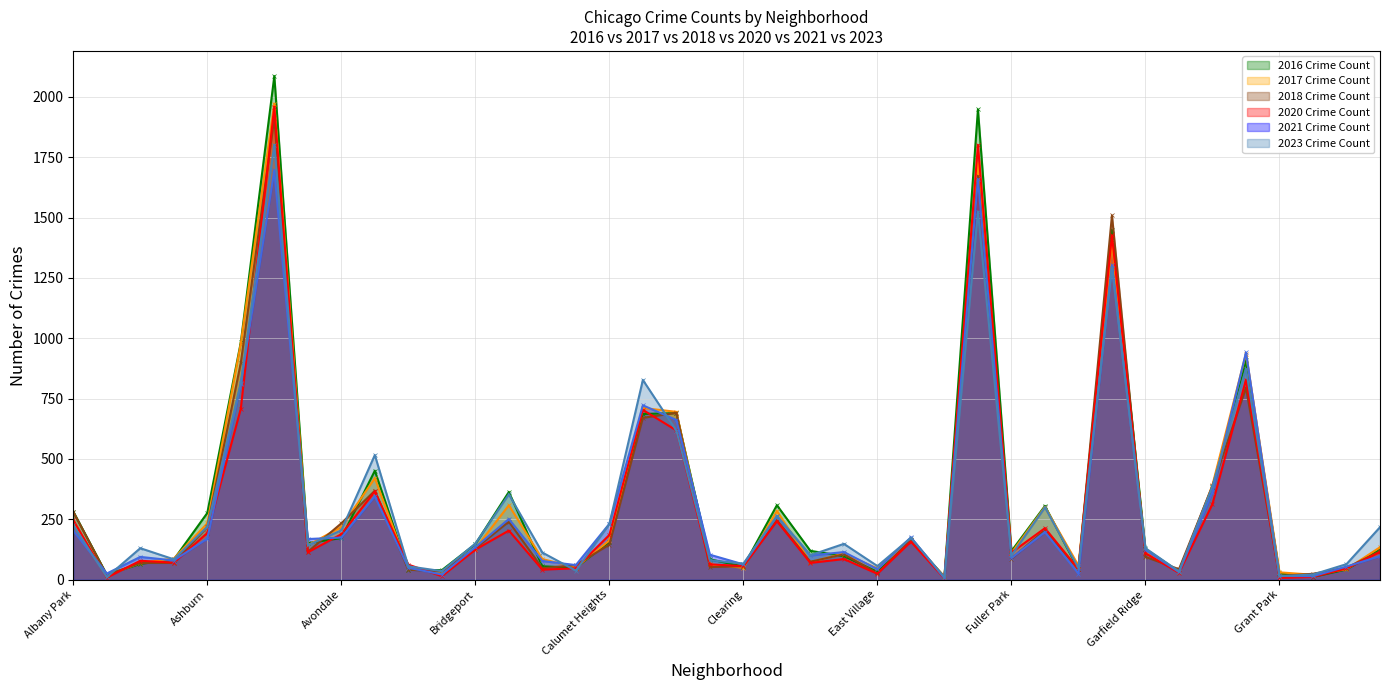

Is the value of 2016 at Douglas greater than the value of 2023 at Englewood?

No